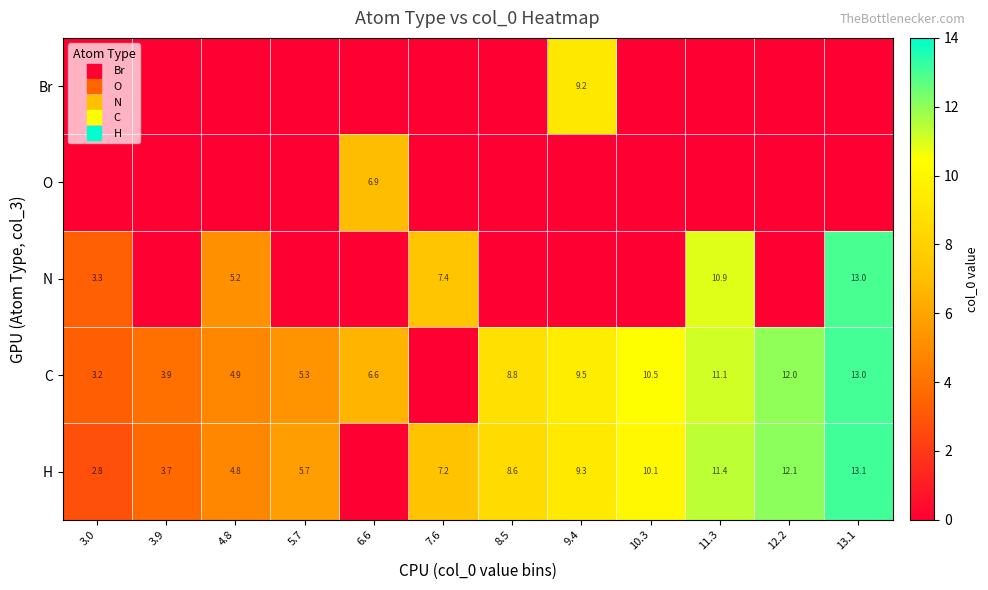

True or false: C has a value of 18.1 at 12.2.

False